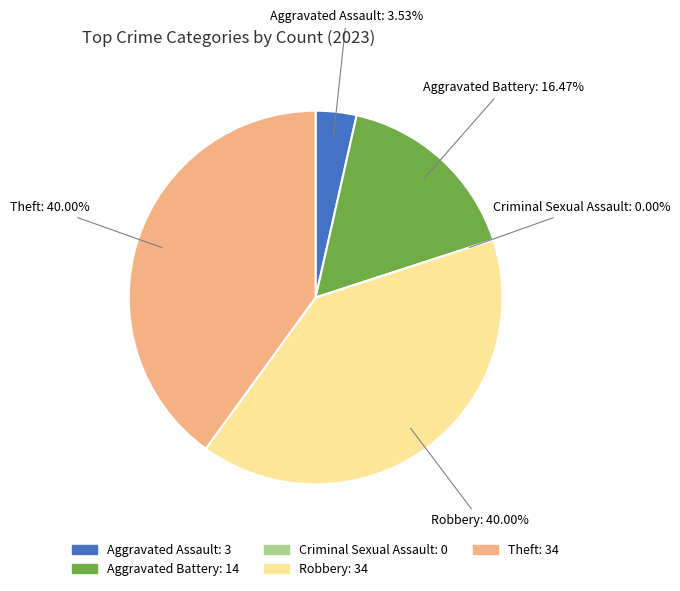

What portion of the pie excludes Robbery?

60.0%